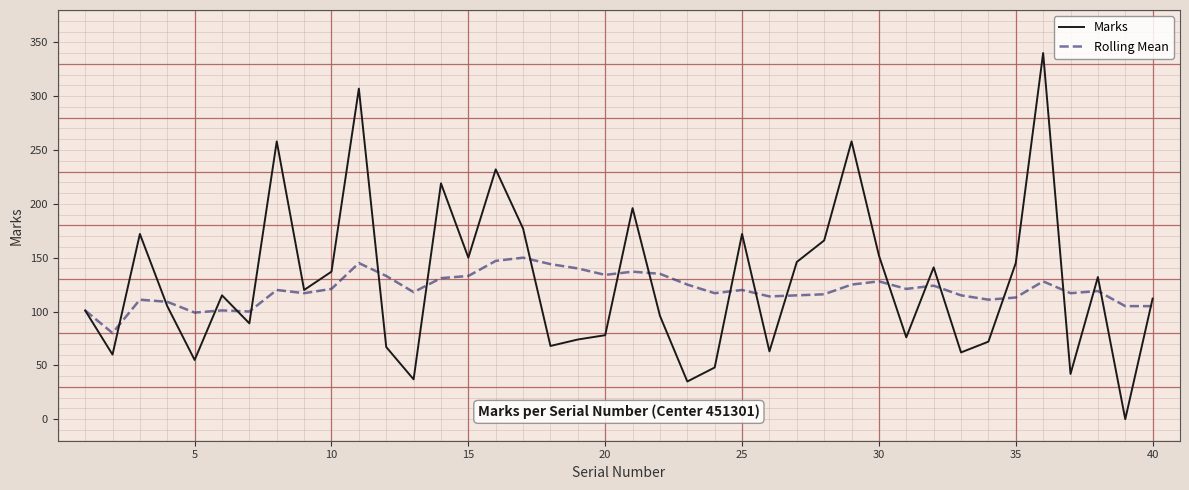

What is the highest value of the Rolling Mean series?

150